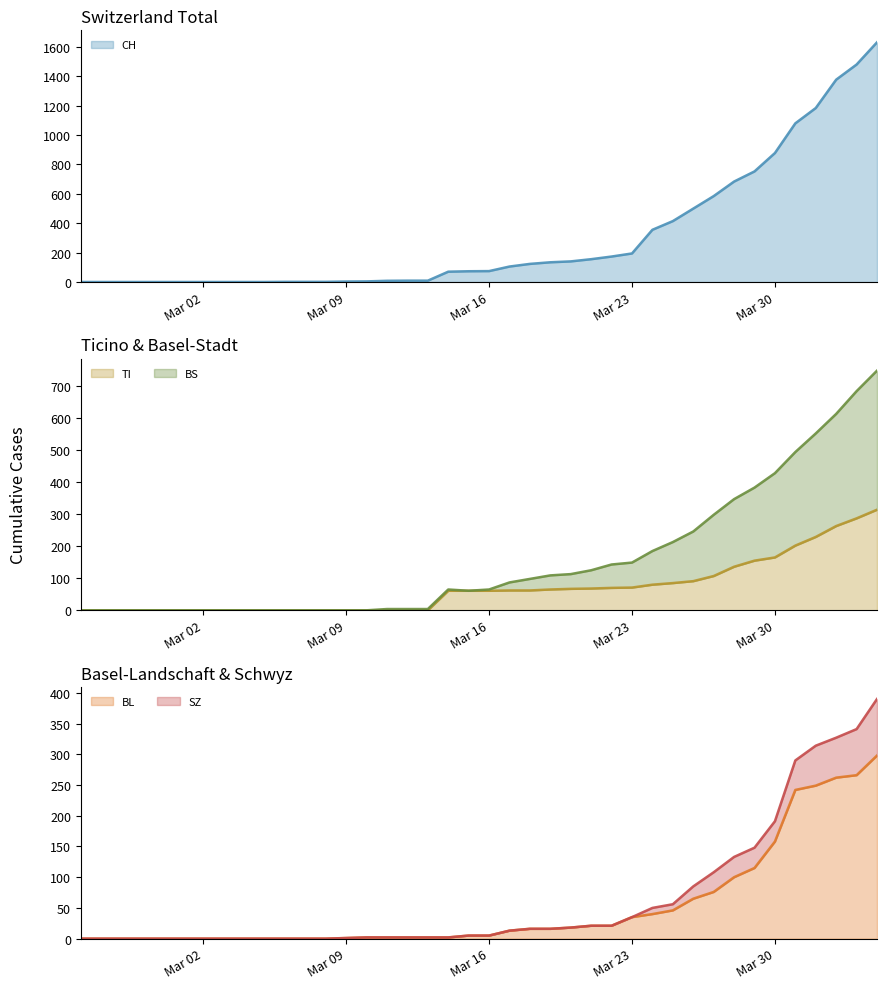

Reading left to right, transcribe all the data shown in this chart.

CH line: 0	0	0	0	0	0	0	0	0	0	1	1	1	3	4	8	9	9	70	73	74	105	123	134	140	155	173	194	355	414	499	584	683	752	877	1079	1183	1376	1479	1630
TI line: 0	0	0	0	0	0	0	0	0	0	0	0	0	0	0	0	0	0	61	61	61	62	62	65	67	68	70	71	80	85	91	107	136	155	165	202	229	263	287	314
BS line: 0	0	0	0	0	0	0	0	0	0	0	0	0	0	0	4	4	4	65	61	65	87	98	109	113	125	143	149	185	213	246	298	347	383	428	494	552	613	684	748
BL line: 0	0	0	0	0	0	0	0	0	0	0	0	0	1	2	2	2	2	2	5	5	13	16	16	18	21	21	35	40	46	65	76	100	115	158	242	249	262	266	298
SZ line: 0	0	0	0	0	0	0	0	0	0	0	0	0	1	2	2	2	2	2	5	5	13	16	16	18	21	21	35	50	56	85	108	133	148	191	290	314	327	341	390